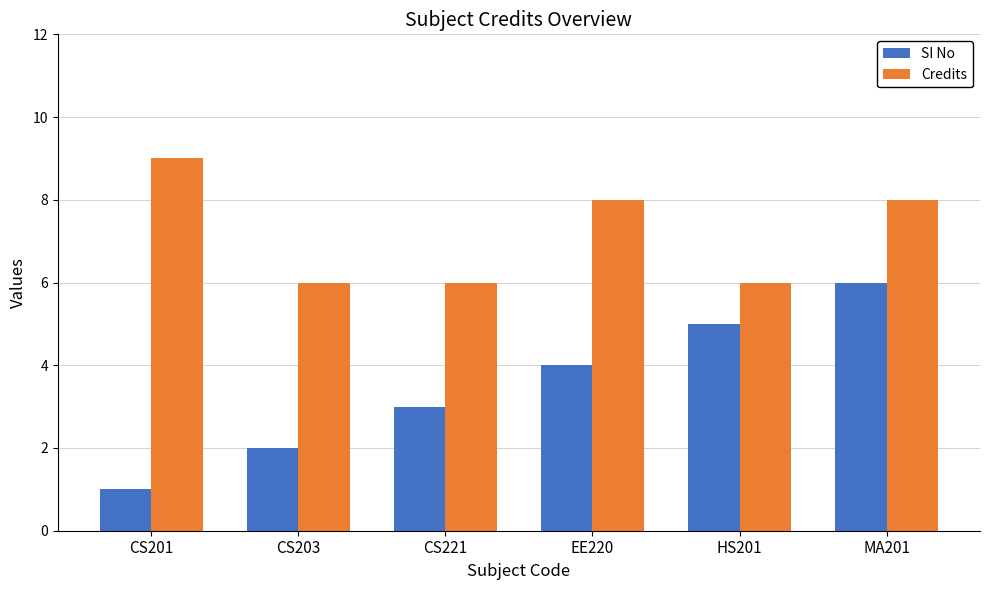

At which label does Credits first exceed 8?

CS201